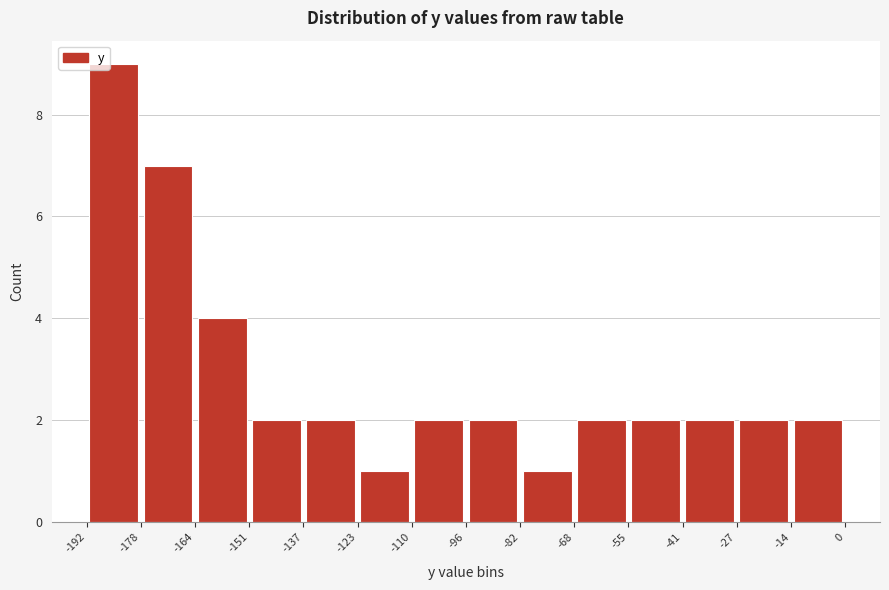

Reading left to right, transcribe this chart: for each bar, give the range it covers on the x-axis and its height. The values are not printed on the chart, so give them approximately, as read against the axis.

-192 to -178: 9
-178 to -164: 7
-164 to -151: 4
-151 to -137: 2
-137 to -123: 2
-123 to -110: 1
-110 to -96: 2
-96 to -82: 2
-82 to -68: 1
-68 to -55: 2
-55 to -41: 2
-41 to -27: 2
-27 to -14: 2
-14 to 0: 2